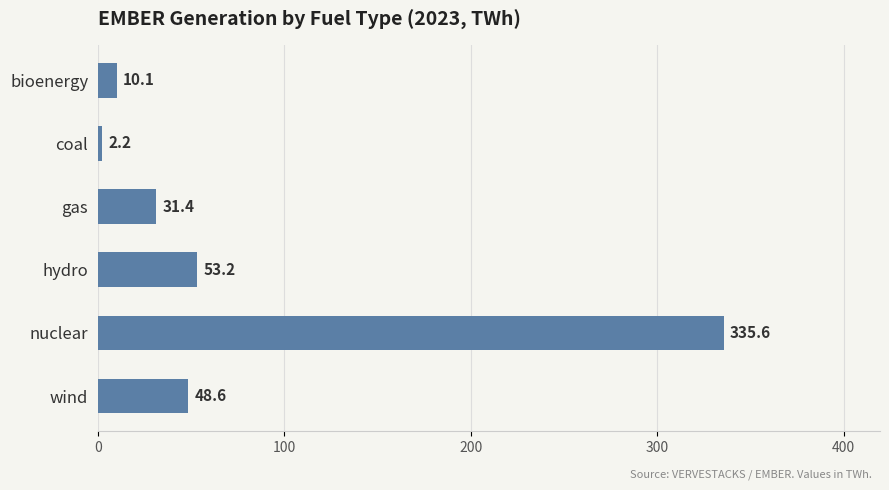

How many bars are there in total?

6